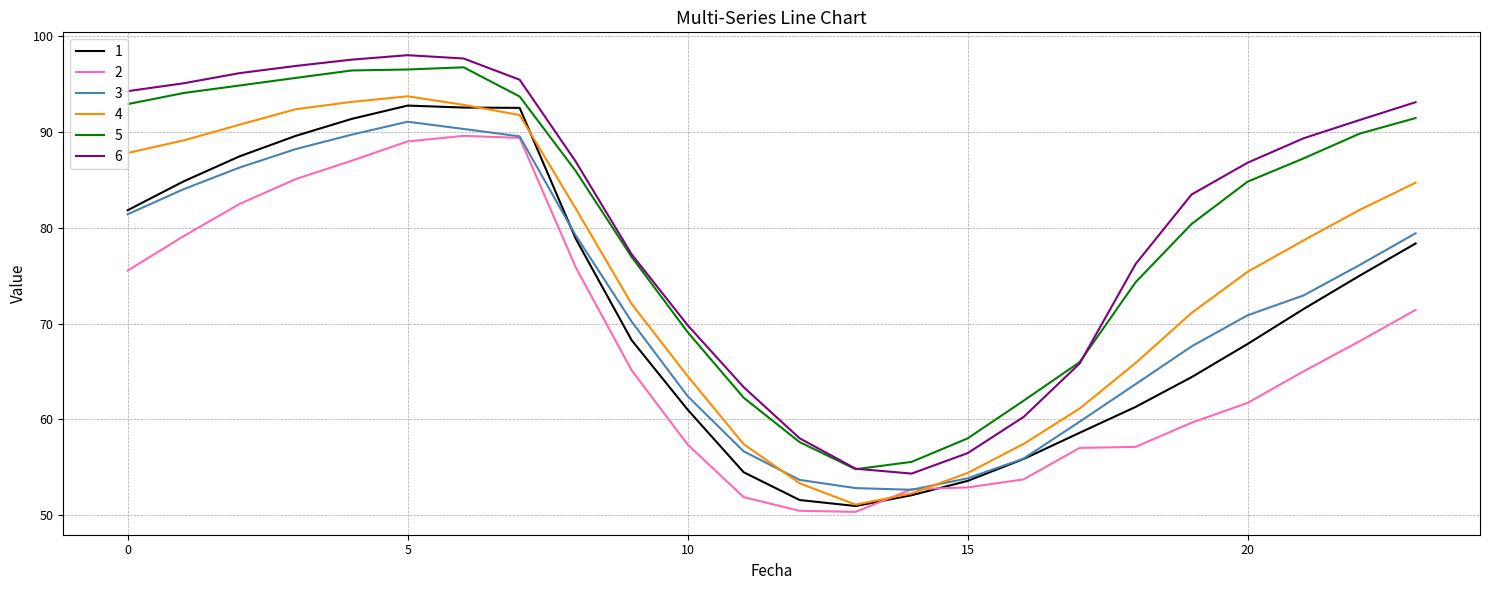

What is the greatest value displayed?

98.0